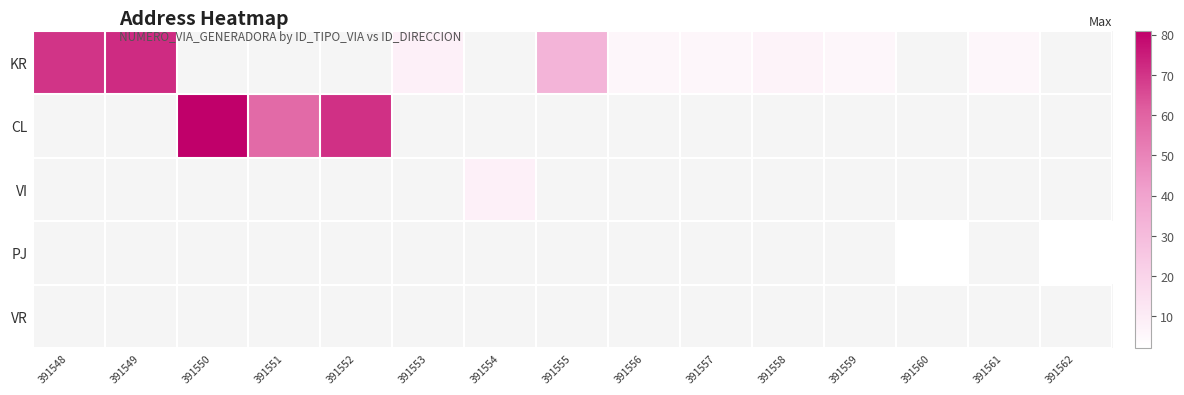

At 391551, list the series in order from smallest to largest.

KR, CL, VI, PJ, VR